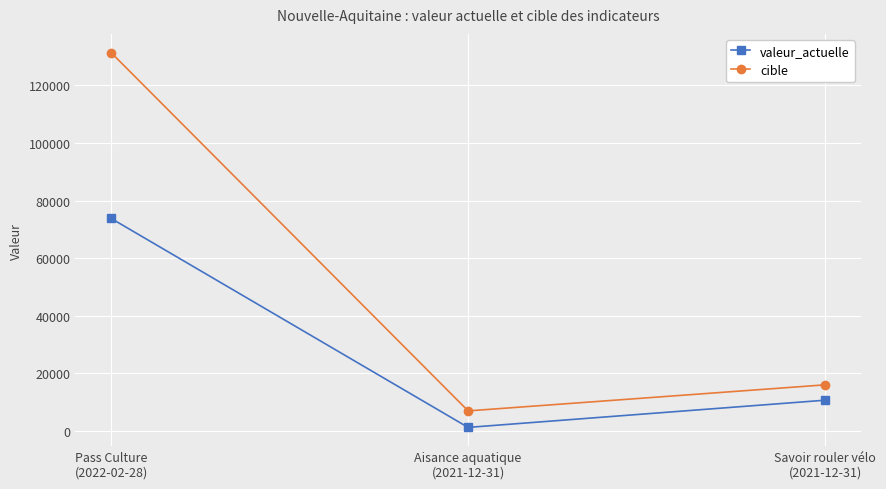

What is the approximate value of cible at Savoir rouler vélo
(2021-12-31), to the nearest 100?

16000